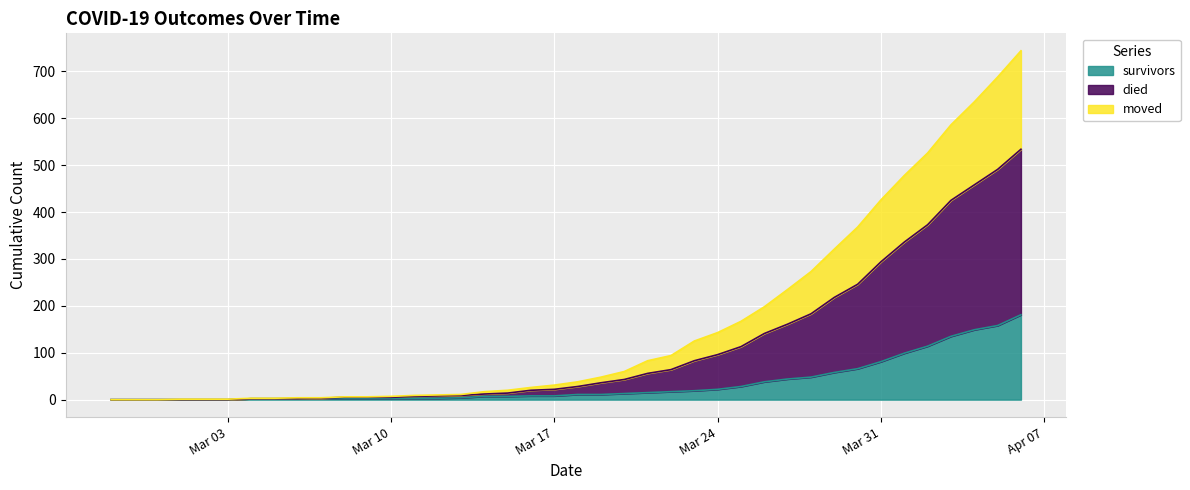

Is it true that moved equals 268 at 2020-03-27?

False